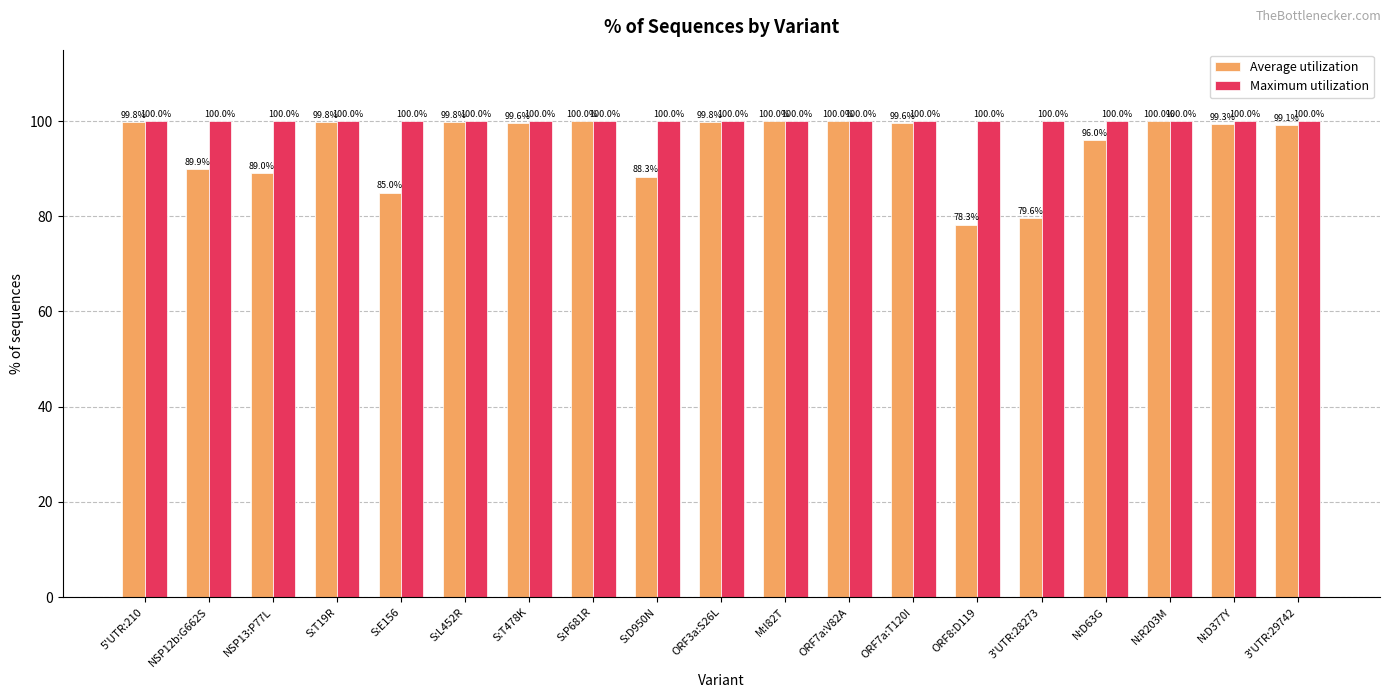

What is the label of the 11th bar from the right?

S:D950N